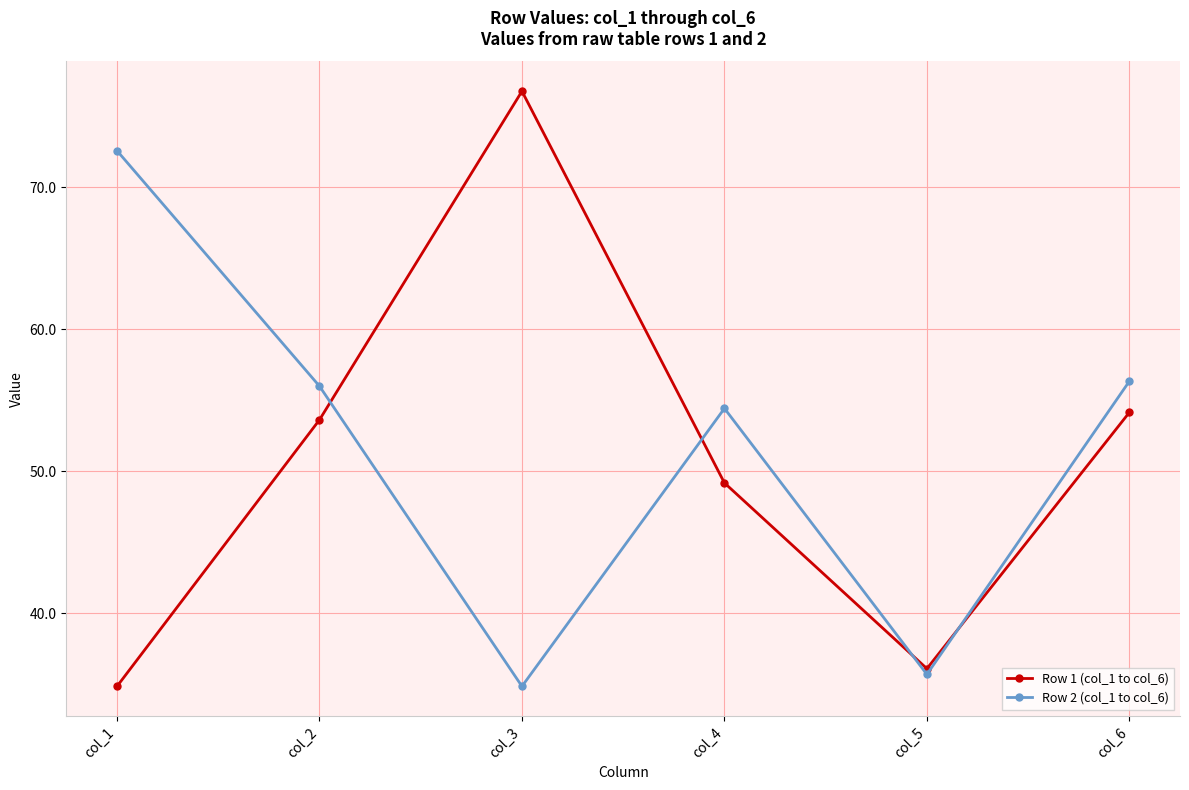

List the series in order of their peak value, lowest first.

Row 2 (col_1 to col_6), Row 1 (col_1 to col_6)